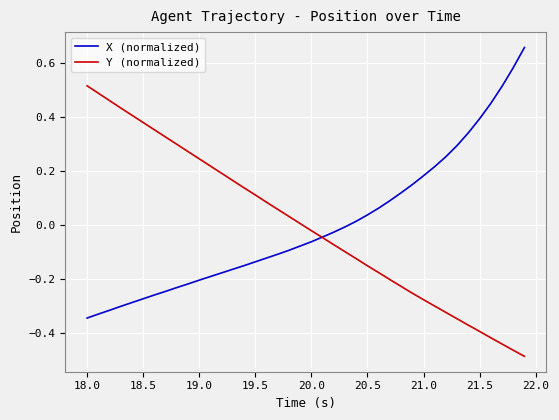

Is this an area chart (filled region under the line)?

No